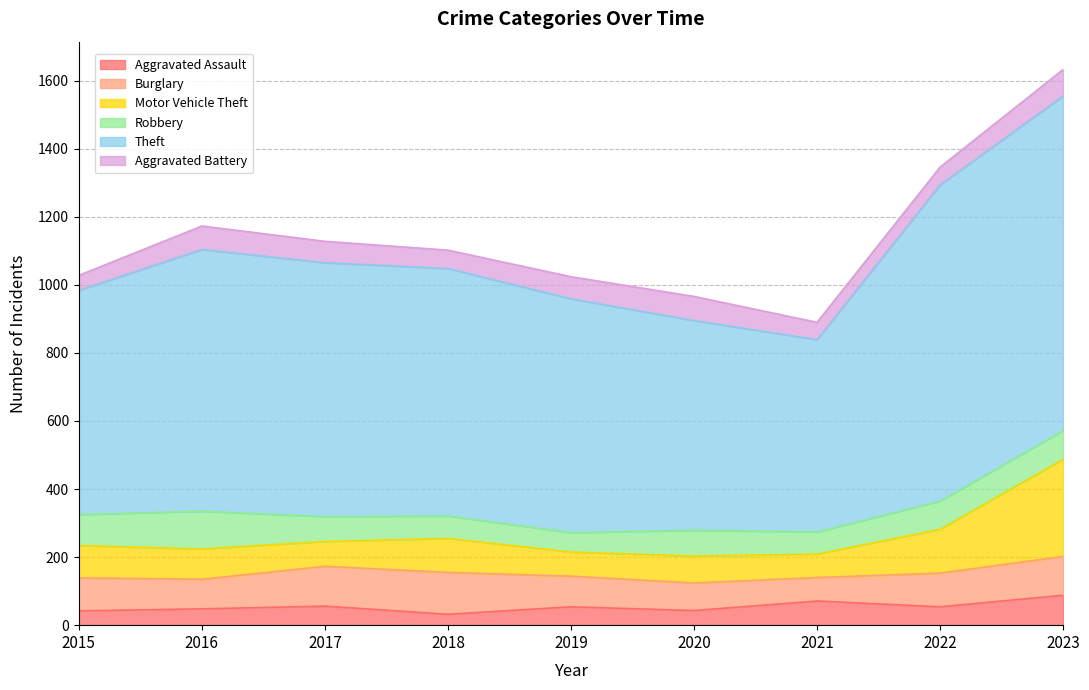

True or false: Motor Vehicle Theft and Aggravated Battery cross at least once.

False